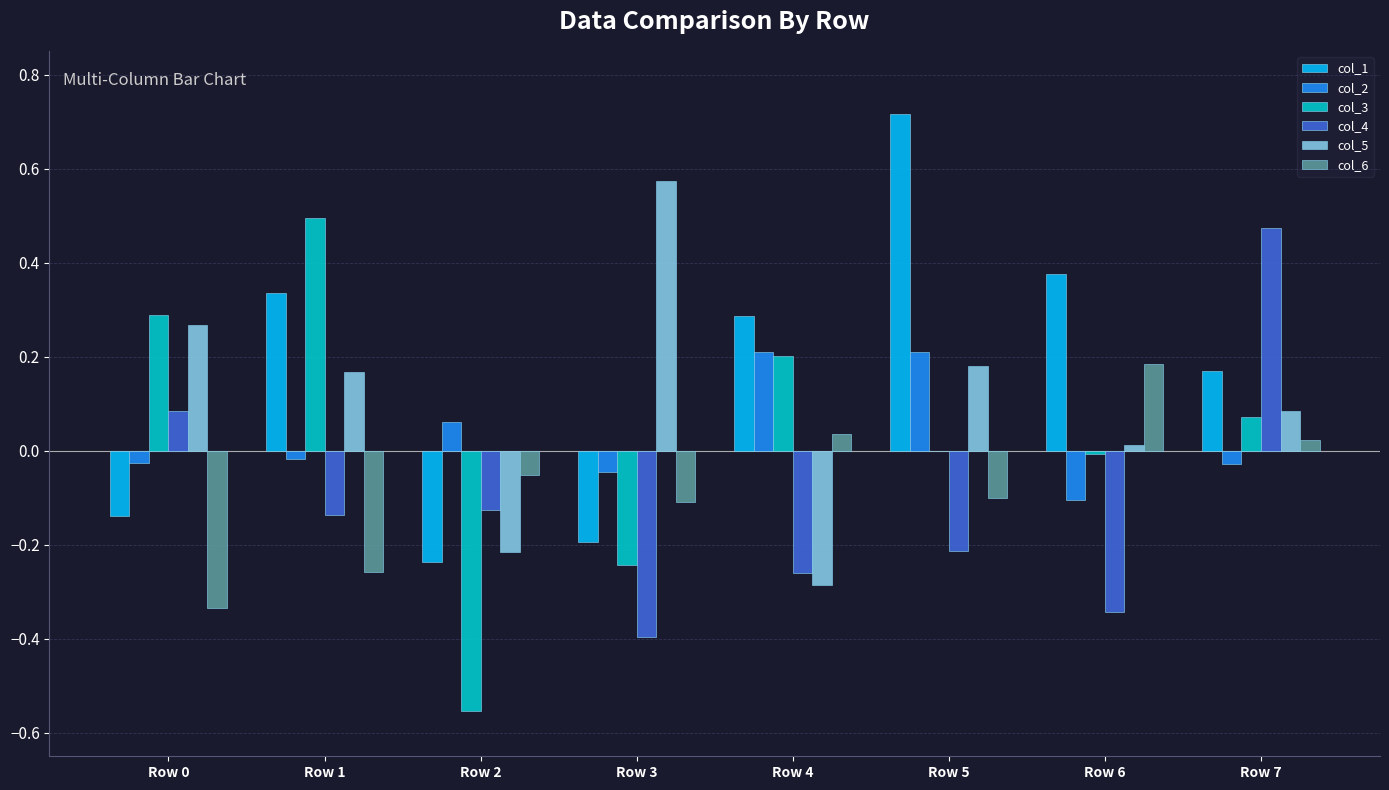

How many categories are shown in the chart?

8